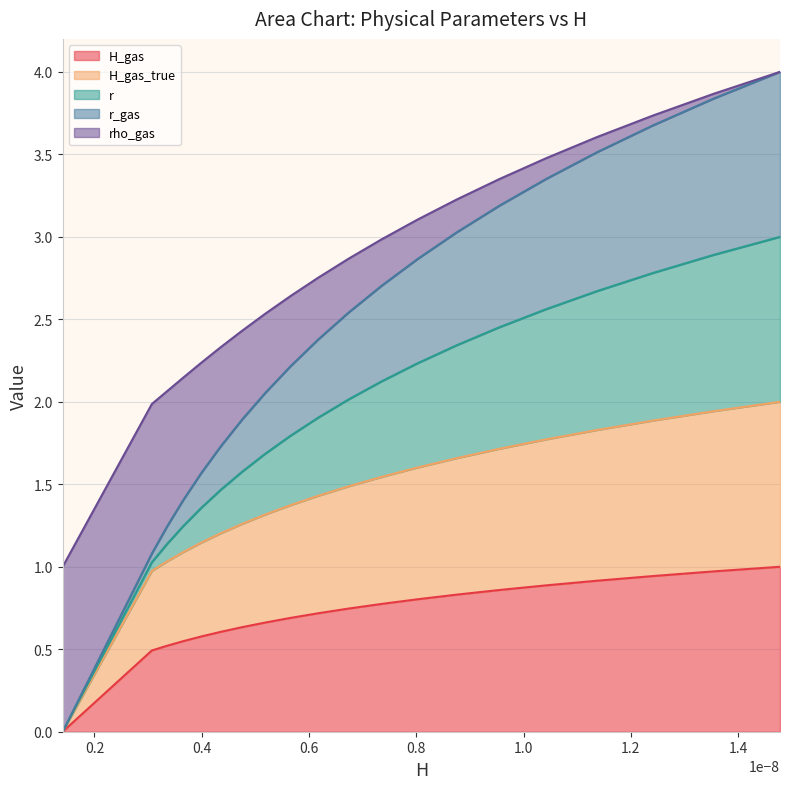

What is the highest value of the H_gas series?

1.0